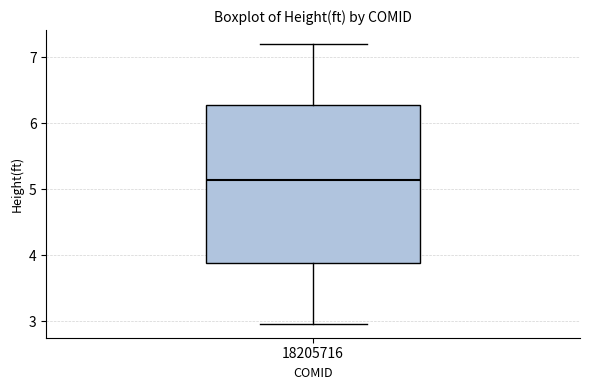

Where does the upper whisker of the box at x = 18205716 end on the y-axis? The values are not printed on the chart, so give them approximately, as read against the axis.

7.2